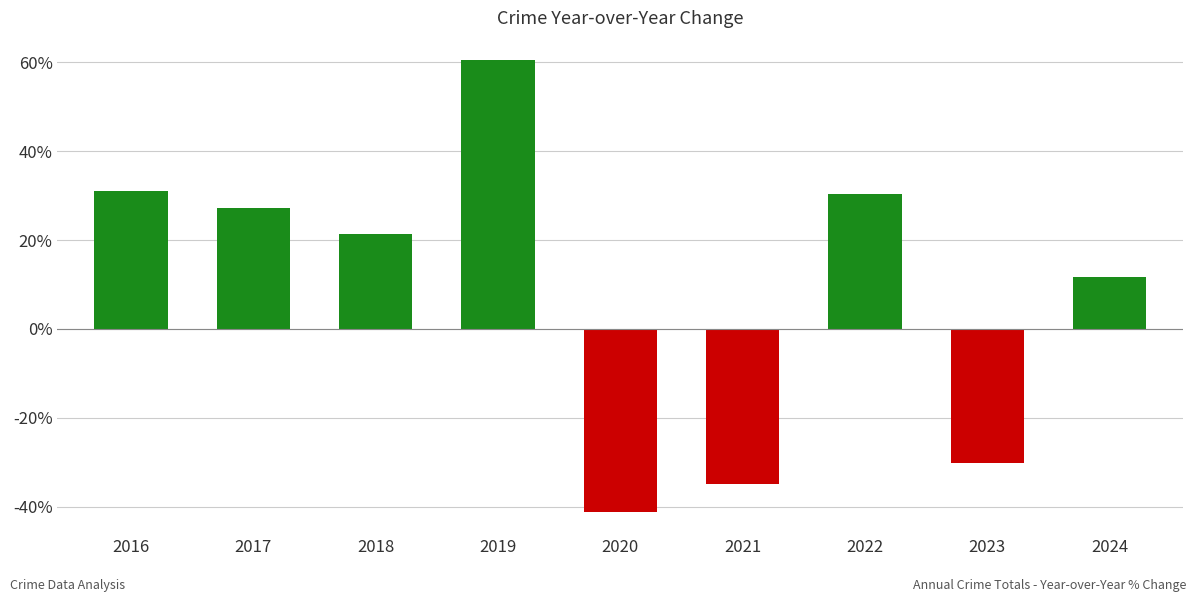

What is the difference between the maximum and minimum values?

101.5